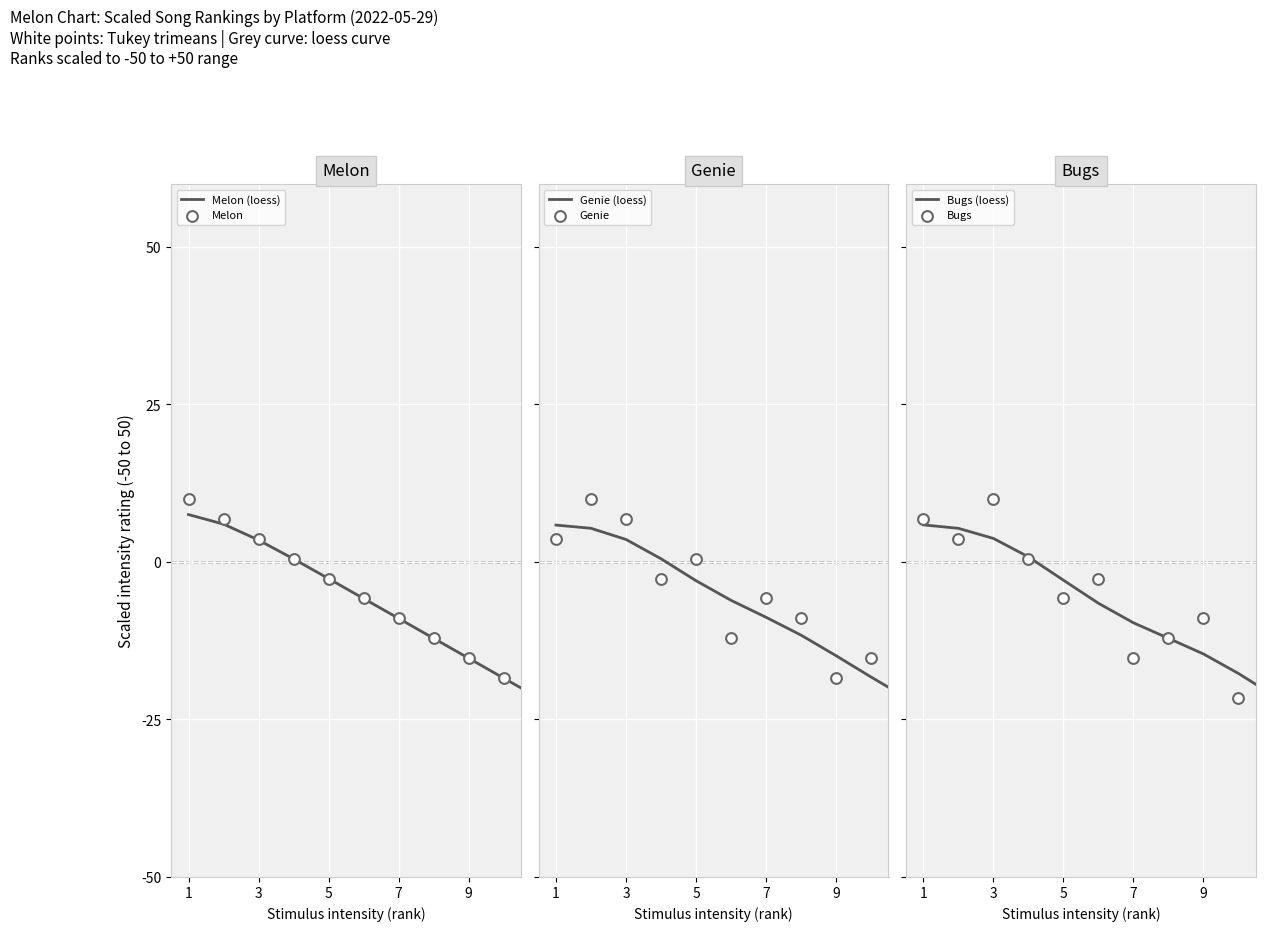

At which category is the sum across all series the highest?

1